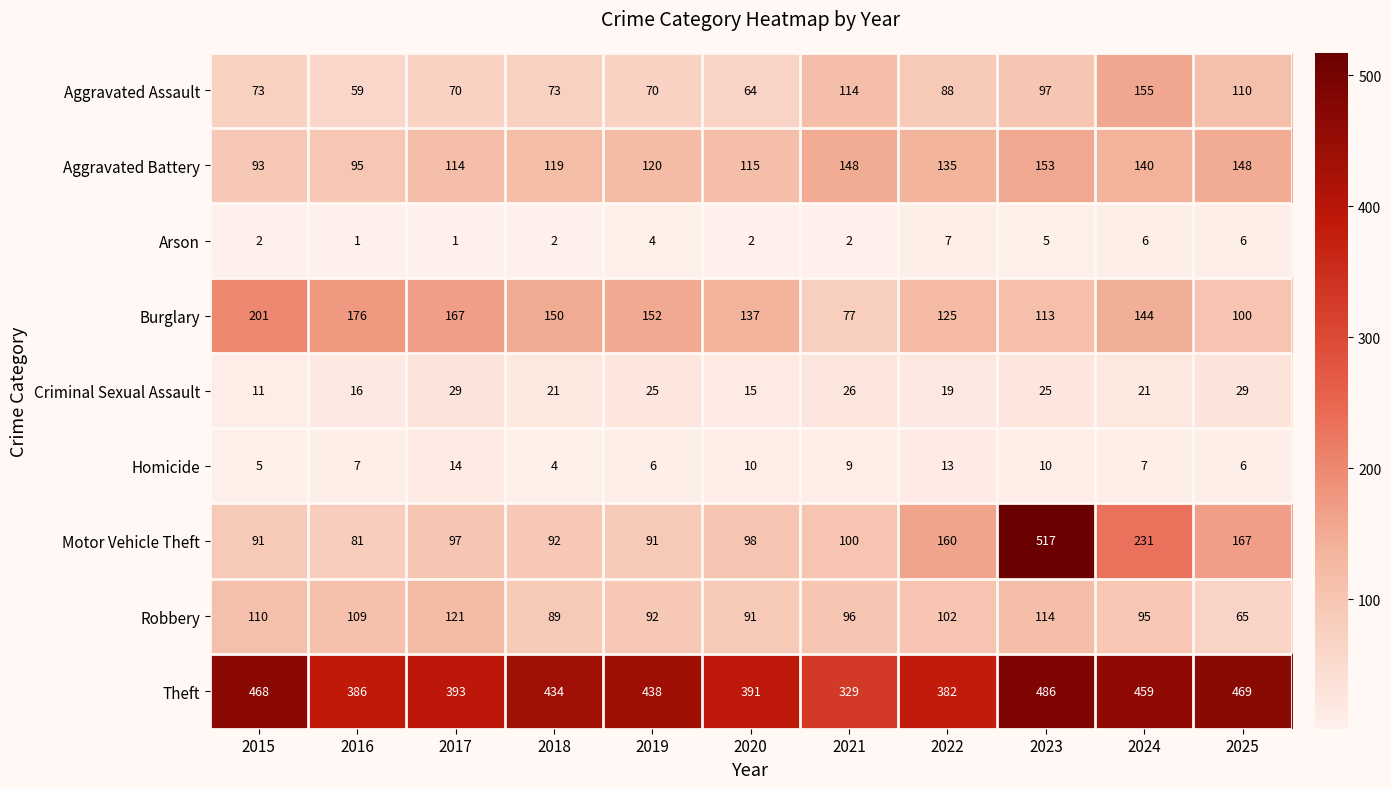

Rank the series at 2023 from lowest to highest value.

Arson, Homicide, Criminal Sexual Assault, Aggravated Assault, Burglary, Robbery, Aggravated Battery, Theft, Motor Vehicle Theft